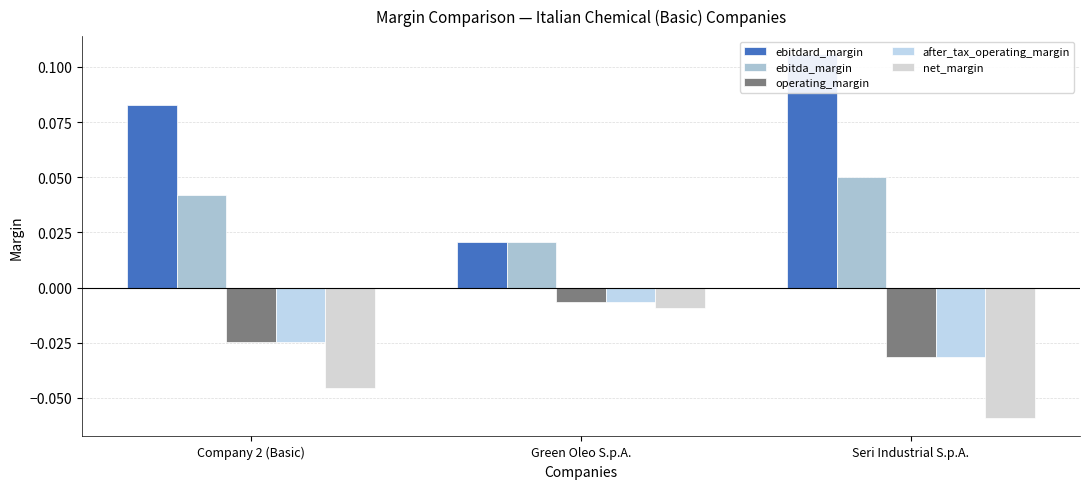

Reading right to left, list all the values displayed in this chart.

ebitdard_margin: Seri Industrial S.p.A.=0.1	Green Oleo S.p.A.=0.0	Company 2 (Basic)=0.1
ebitda_margin: Seri Industrial S.p.A.=0.1	Green Oleo S.p.A.=0.0	Company 2 (Basic)=0.0
operating_margin: Seri Industrial S.p.A.=-0.0	Green Oleo S.p.A.=-0.0	Company 2 (Basic)=-0.0
after_tax_operating_margin: Seri Industrial S.p.A.=-0.0	Green Oleo S.p.A.=-0.0	Company 2 (Basic)=-0.0
net_margin: Seri Industrial S.p.A.=-0.1	Green Oleo S.p.A.=-0.0	Company 2 (Basic)=-0.0